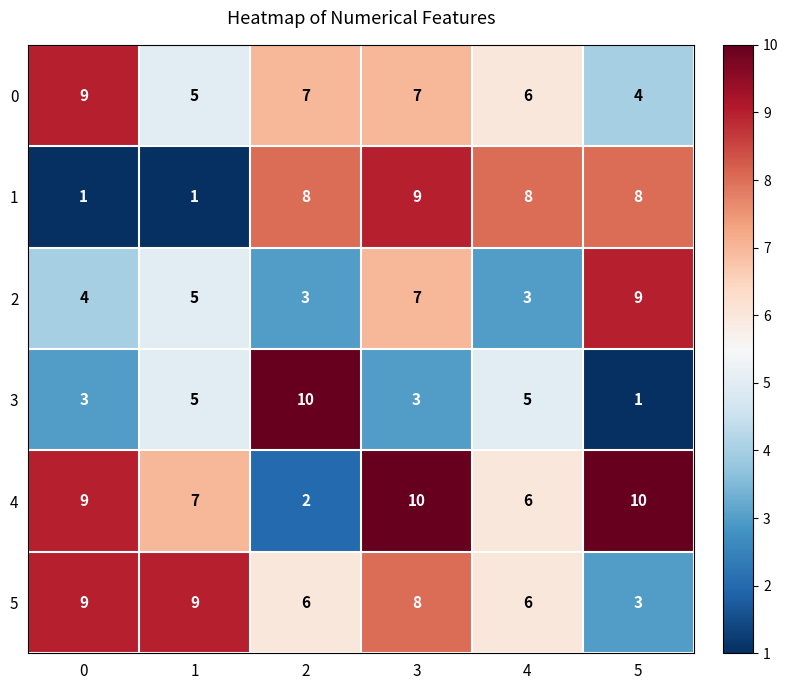

True or false: 0 has a value of 2 at 1.

False